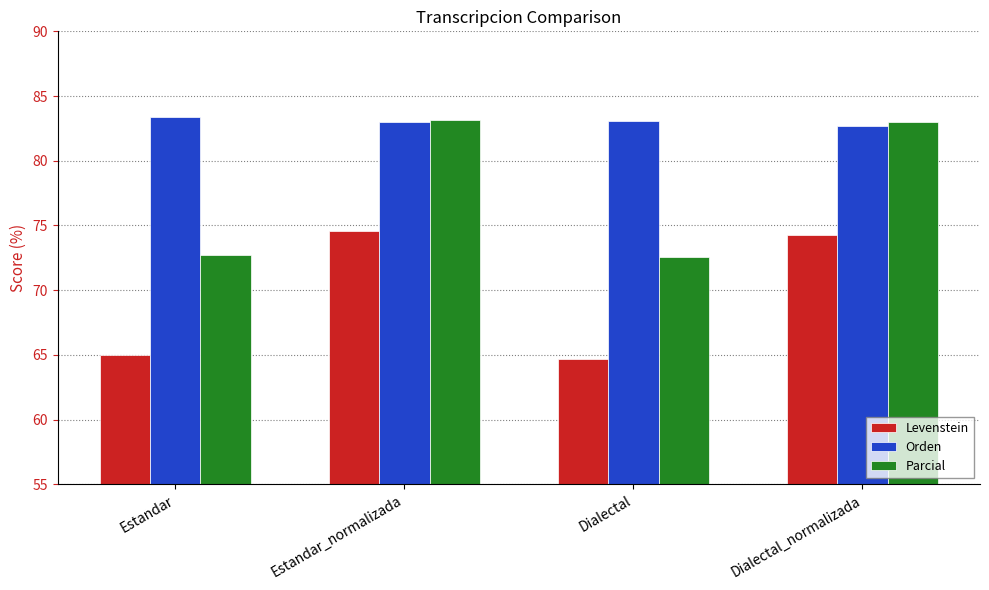

How many series are shown in this chart?

3